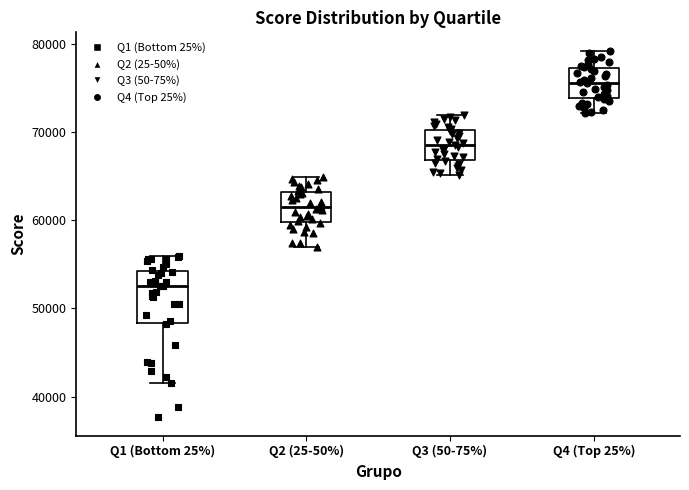

Where is the lower edge of the box for Q3 (50-75%) on the y-axis? The values are not printed on the chart, so give them approximately, as read against the axis.

67000